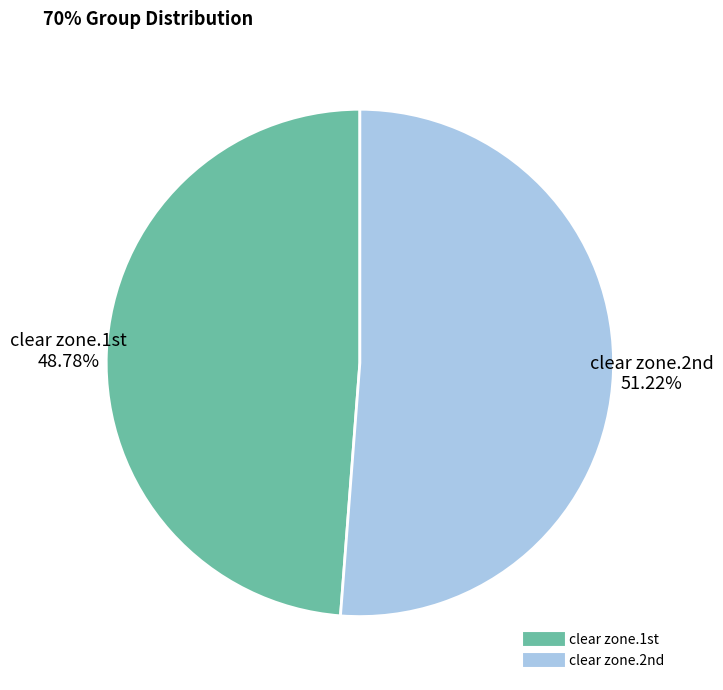

Which category accounts for the majority?

clear zone.2nd